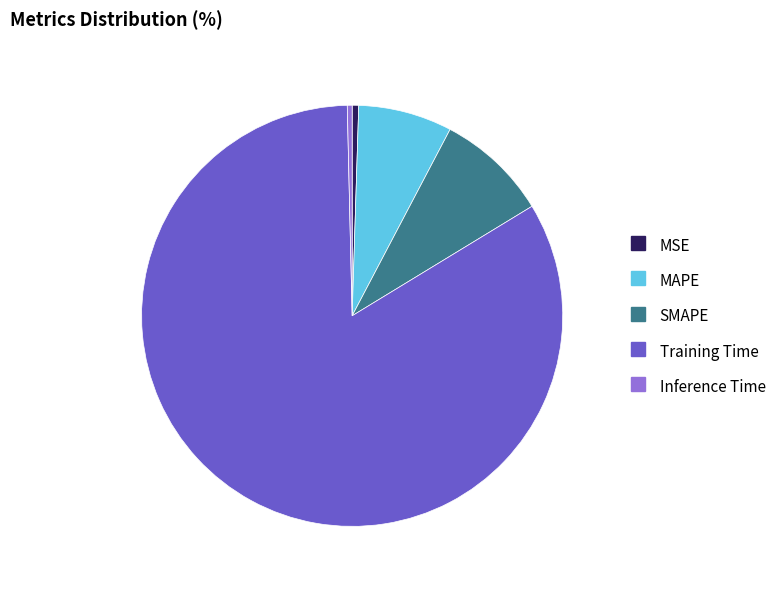

The Training Time slice represents 83% of the pie. True or false?

True